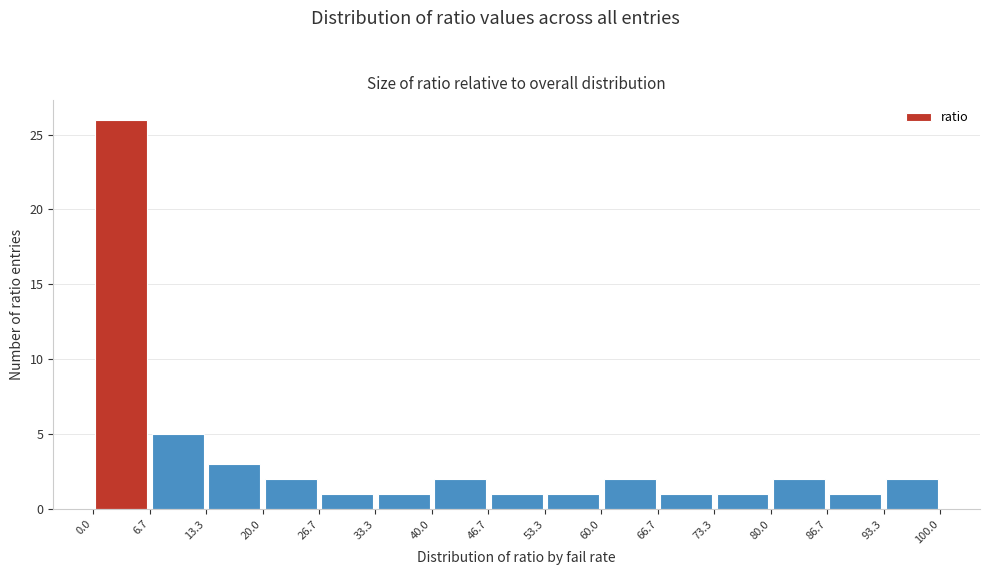

Which range on the x-axis has the tallest bar?

0.0 to 6.7